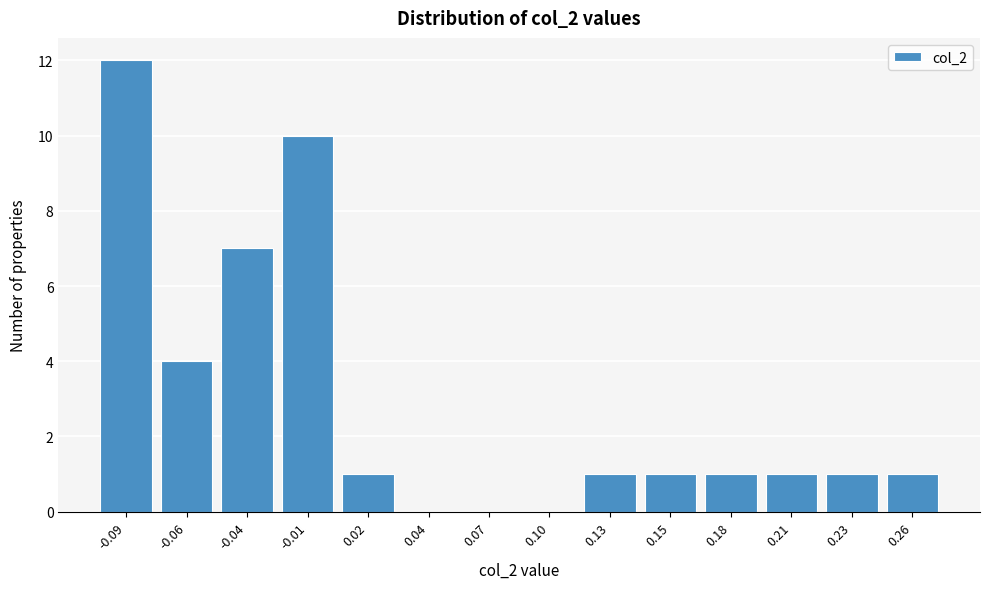

Reading left to right, transcribe all the data shown in this chart.

-0.09=12	-0.06=4	-0.04=7	-0.01=10	0.02=1	0.04=0	0.07=0	0.10=0	0.13=1	0.15=1	0.18=1	0.21=1	0.23=1	0.26=1